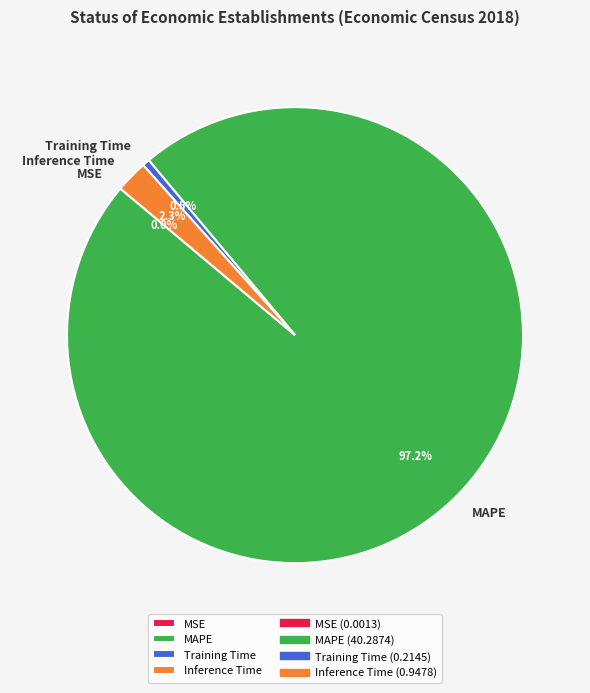

Which category accounts for the majority?

MAPE